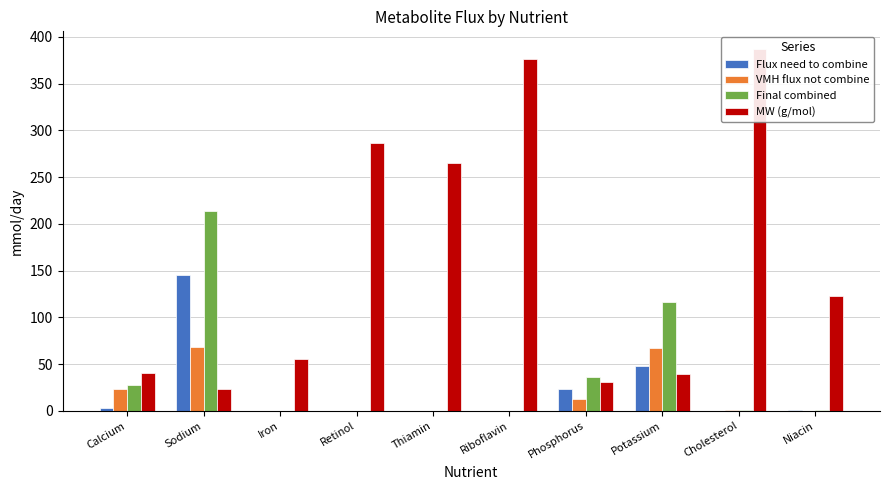

What is the difference between the maximum and second lowest values in the Flux need to combine series?

145.5